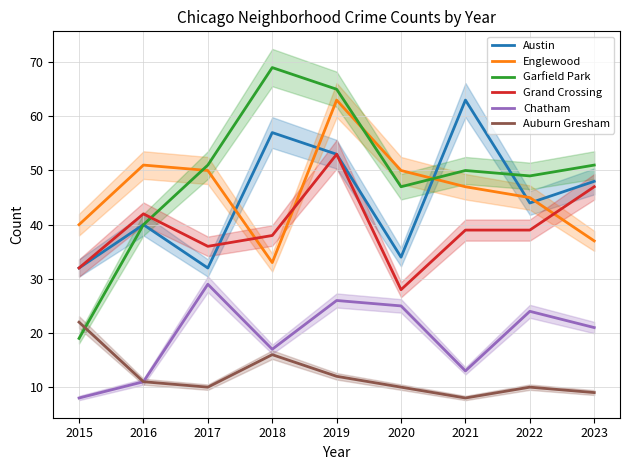

What is the smallest value displayed?

8